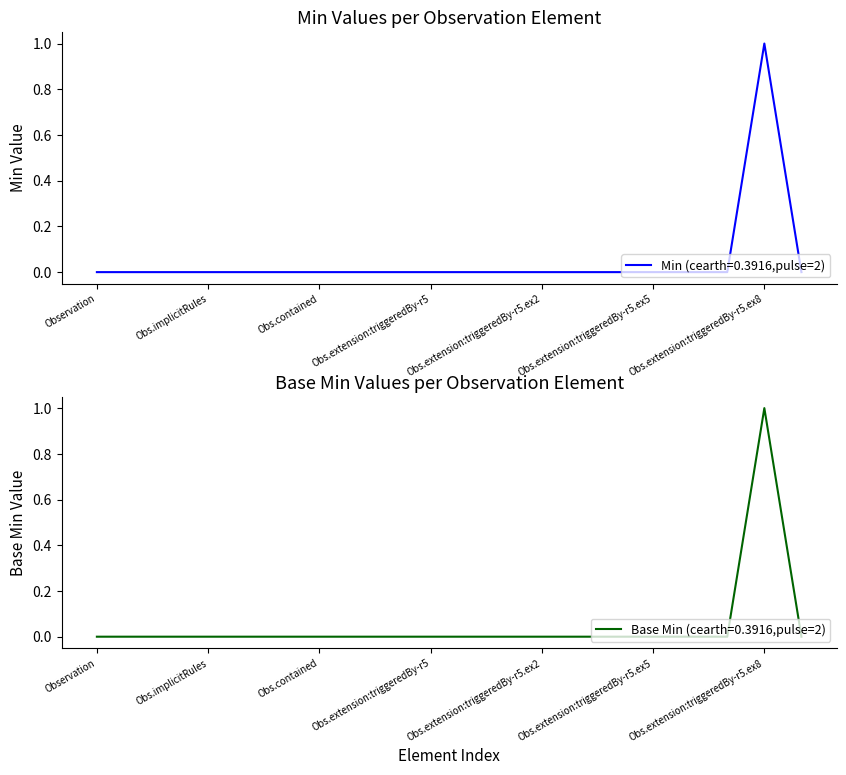

True or false: Min (cearth=0.3916,pulse=2) has a value of 1 at Observation.

False